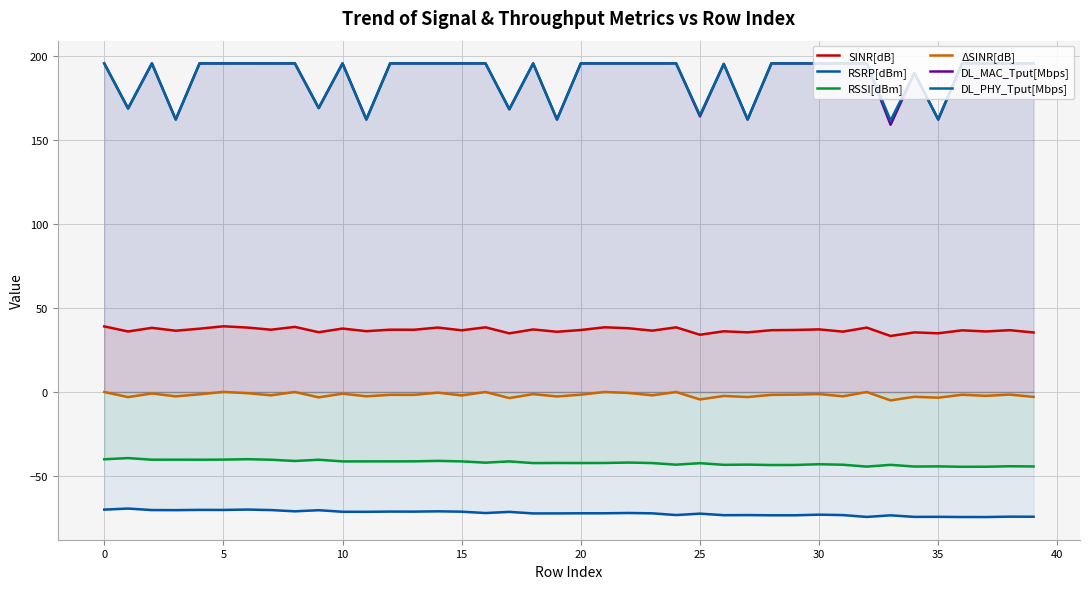

Which has a higher value, 13 or 22?

22